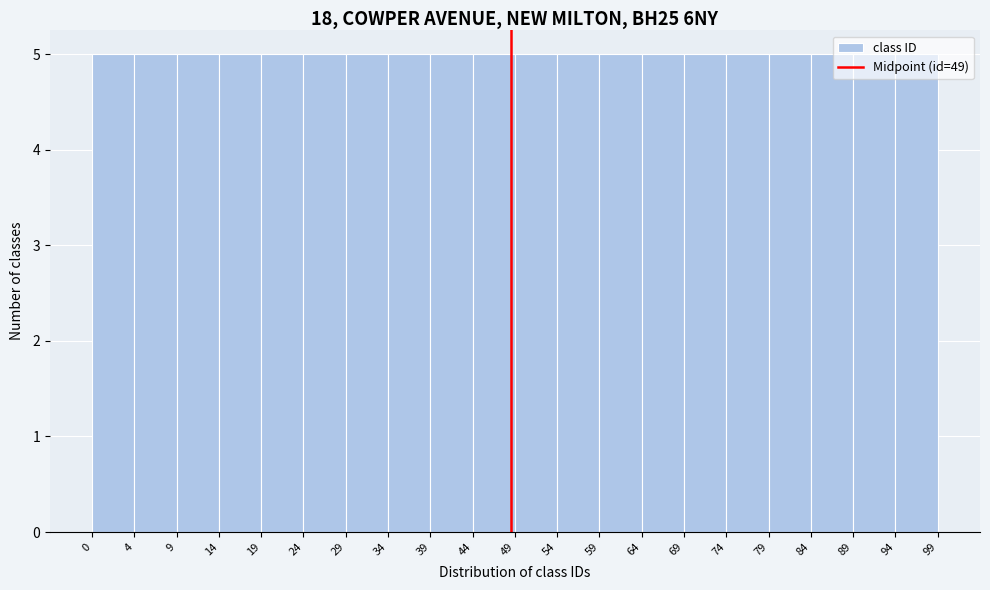

Reading left to right, list every bar in this chart as the range it spans on the x-axis followed by its height. The values are not printed on the chart, so give them approximately, as read against the axis.

0 to 4: 5
4 to 9: 5
9 to 14: 5
14 to 19: 5
19 to 24: 5
24 to 29: 5
29 to 34: 5
34 to 39: 5
39 to 44: 5
44 to 49: 5
49 to 54: 5
54 to 59: 5
59 to 64: 5
64 to 69: 5
69 to 74: 5
74 to 79: 5
79 to 84: 5
84 to 89: 5
89 to 94: 5
94 to 99: 5